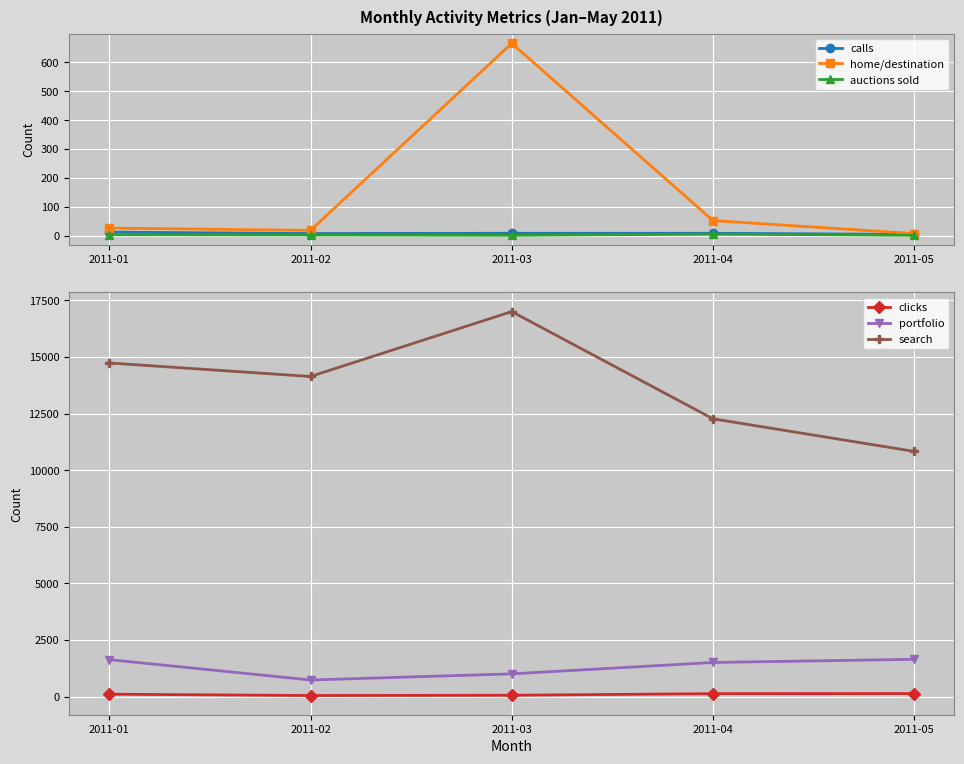

At which label is portfolio closest to 1187?

2011-03